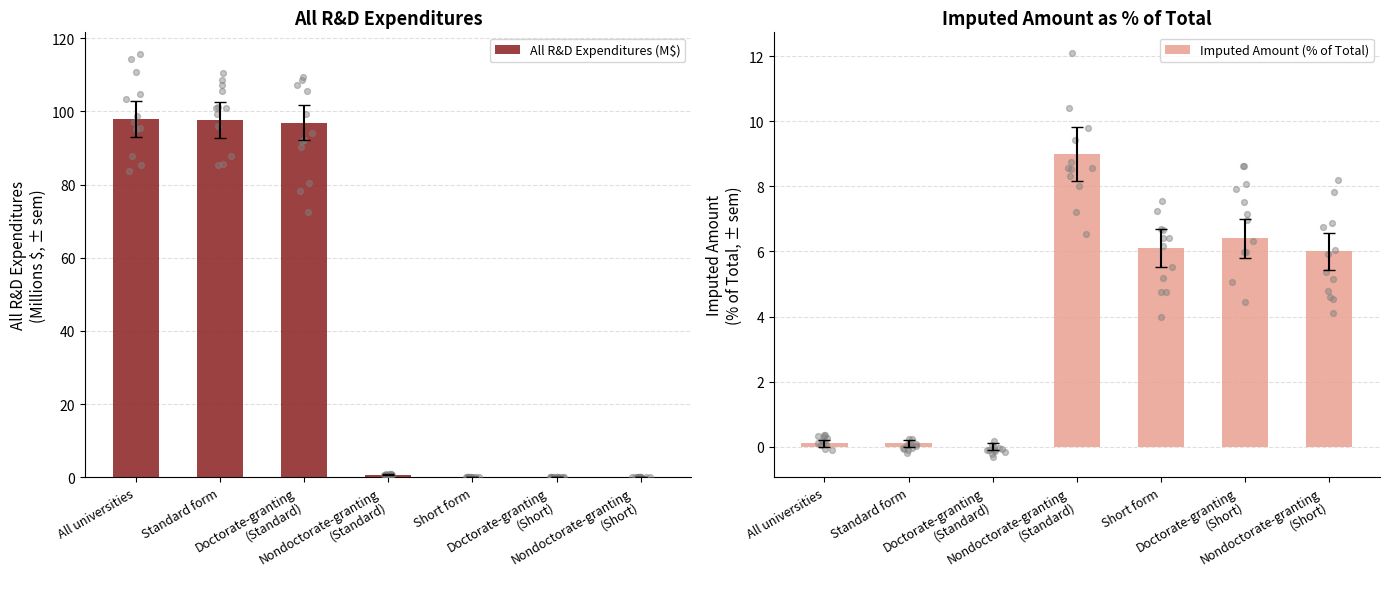

At how many categories does at least one series exceed 52?

3